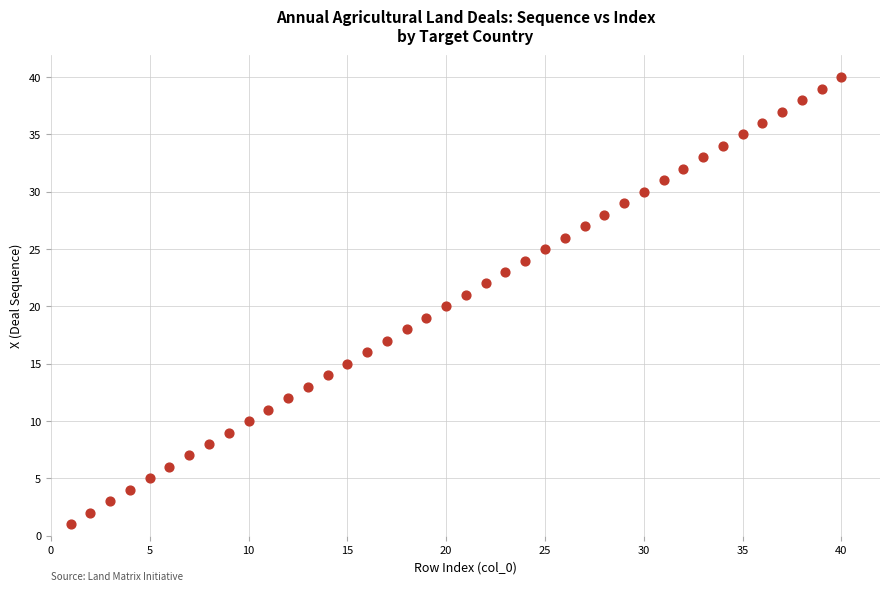

What is the range of Y values (max minus min)?

39